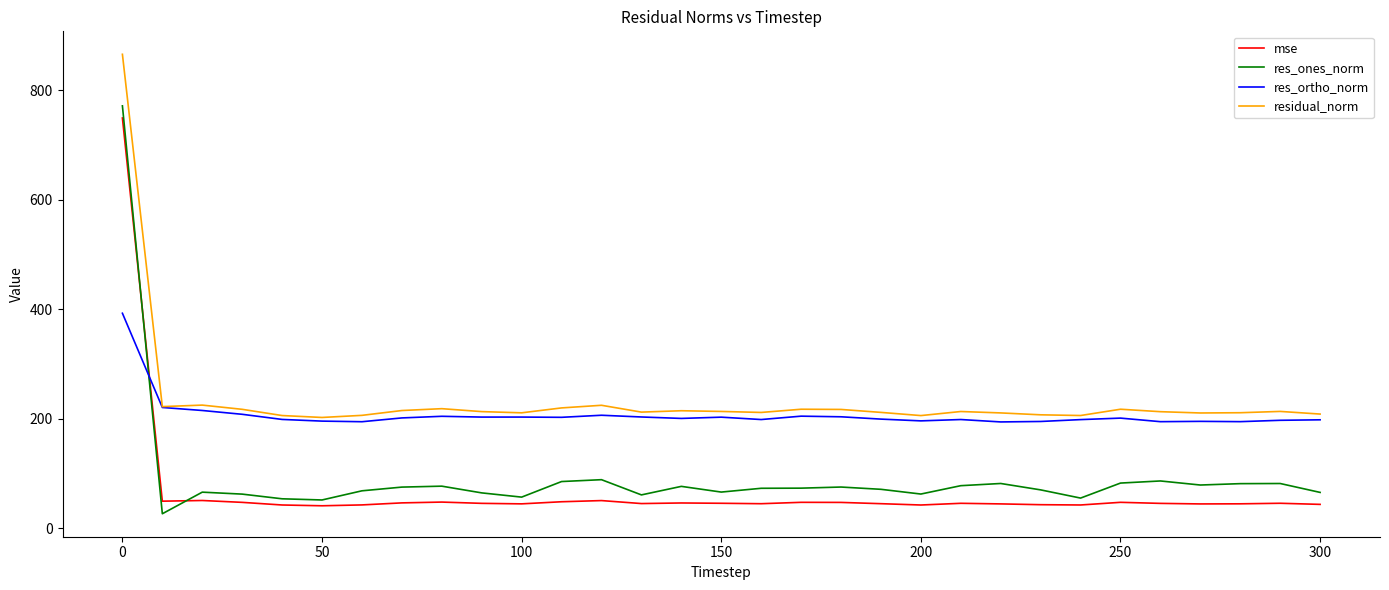

What is the average value of the res_ones_norm series?

92.3